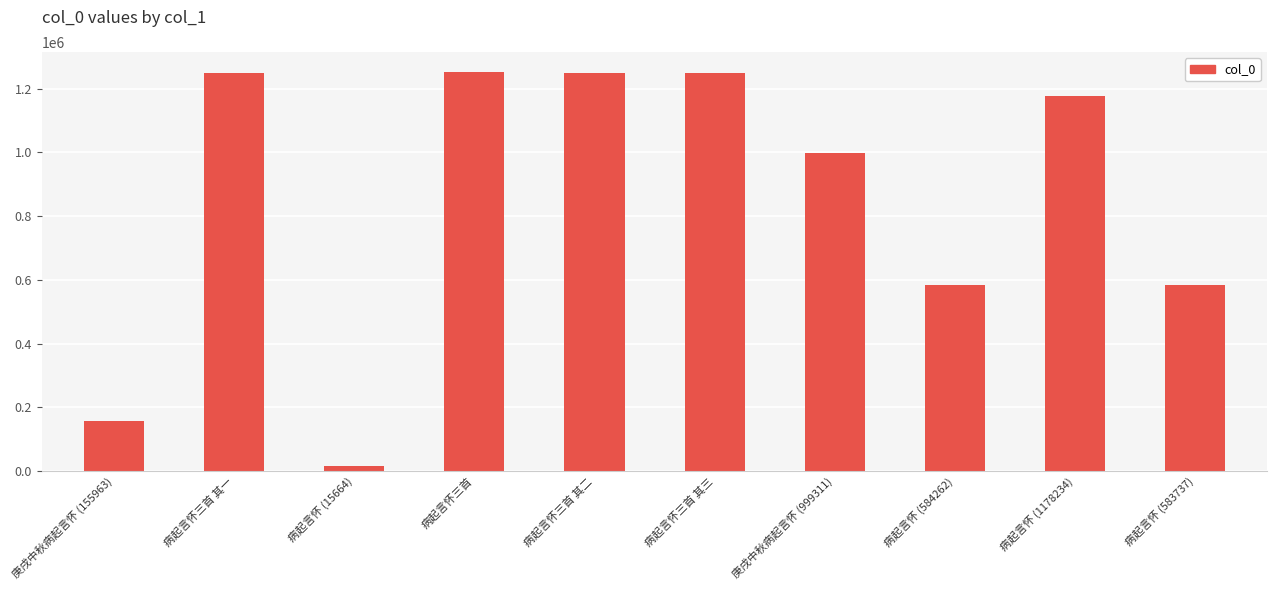

What is the label of the 5th bar from the left?

病起言怀三首 其二